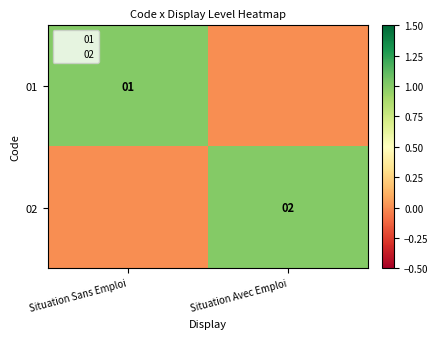

Is the value of 01 at Situation Sans Emploi greater than the value of 02 at Situation Avec Emploi?

No